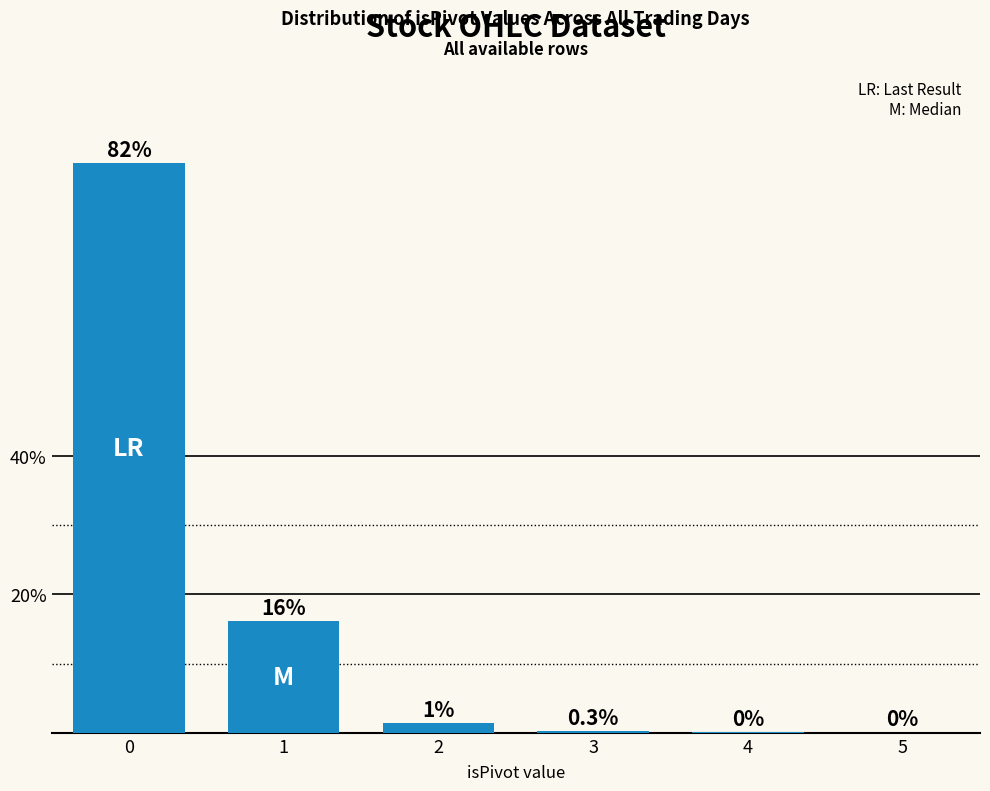

True or false: the data shows 16.1 at 1.

True